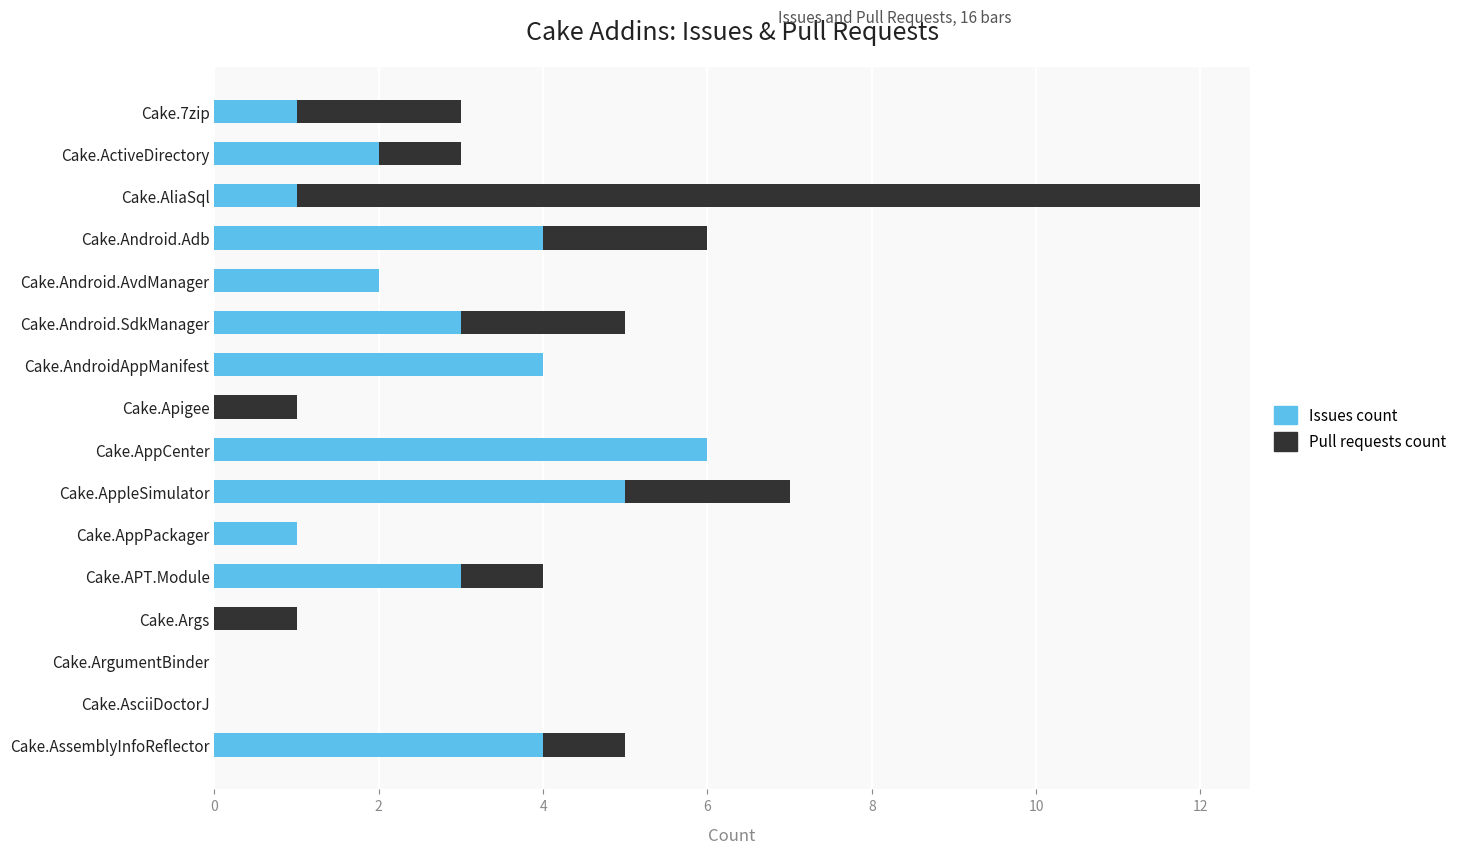

What is the highest value of the Issues count series?

6